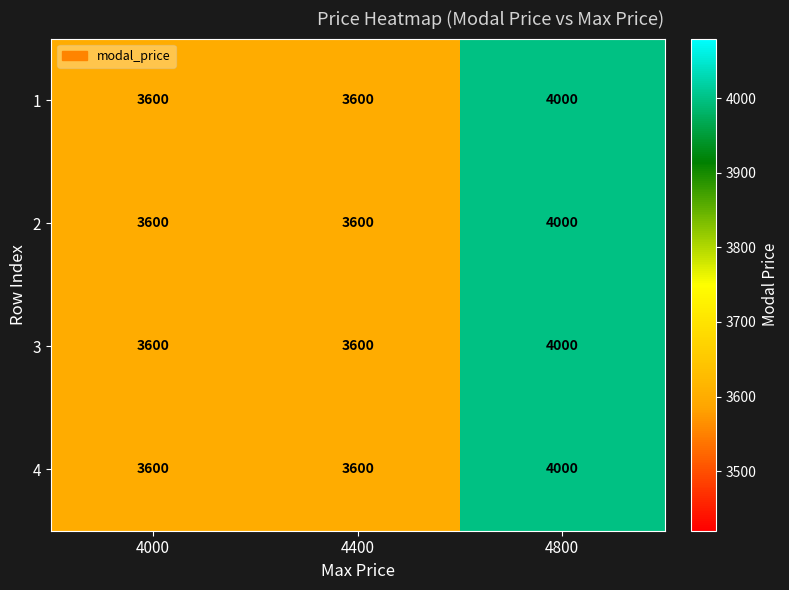

Is it true that 4 equals 1983 at 4000?

False